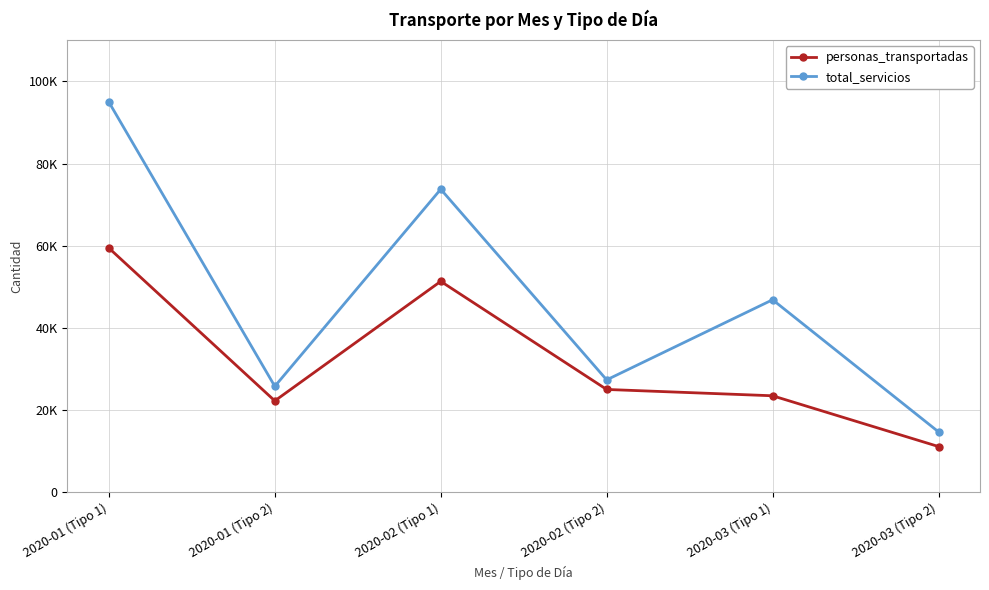

Does the chart have visible grid lines?

Yes